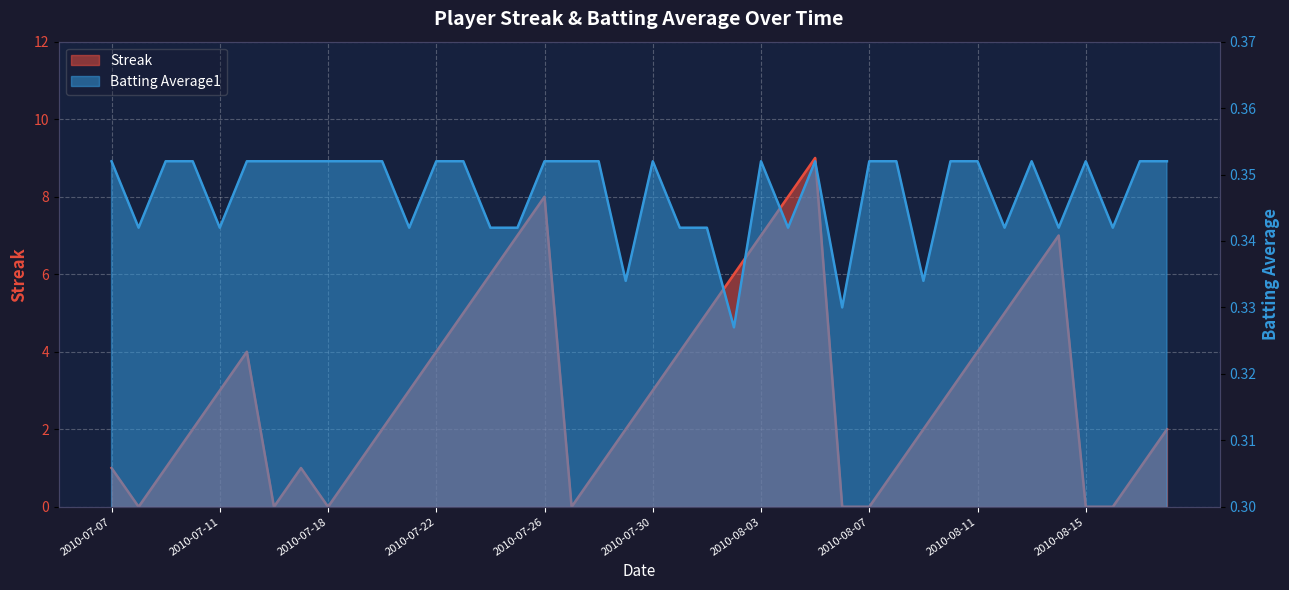

List the series in order of their peak value, lowest first.

Batting Average1, Streak